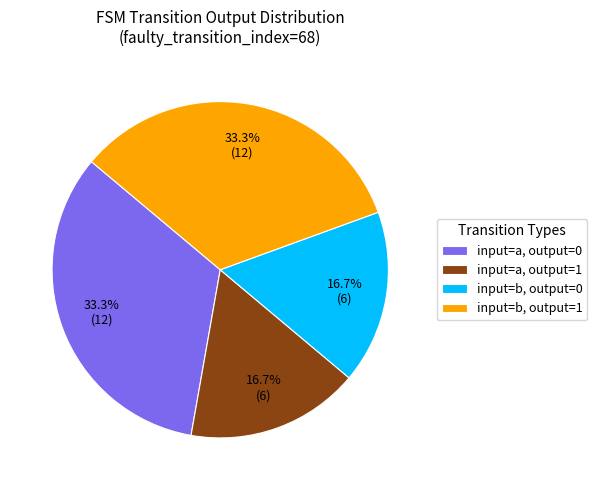

Is there any slice that represents more than half of the pie?

No